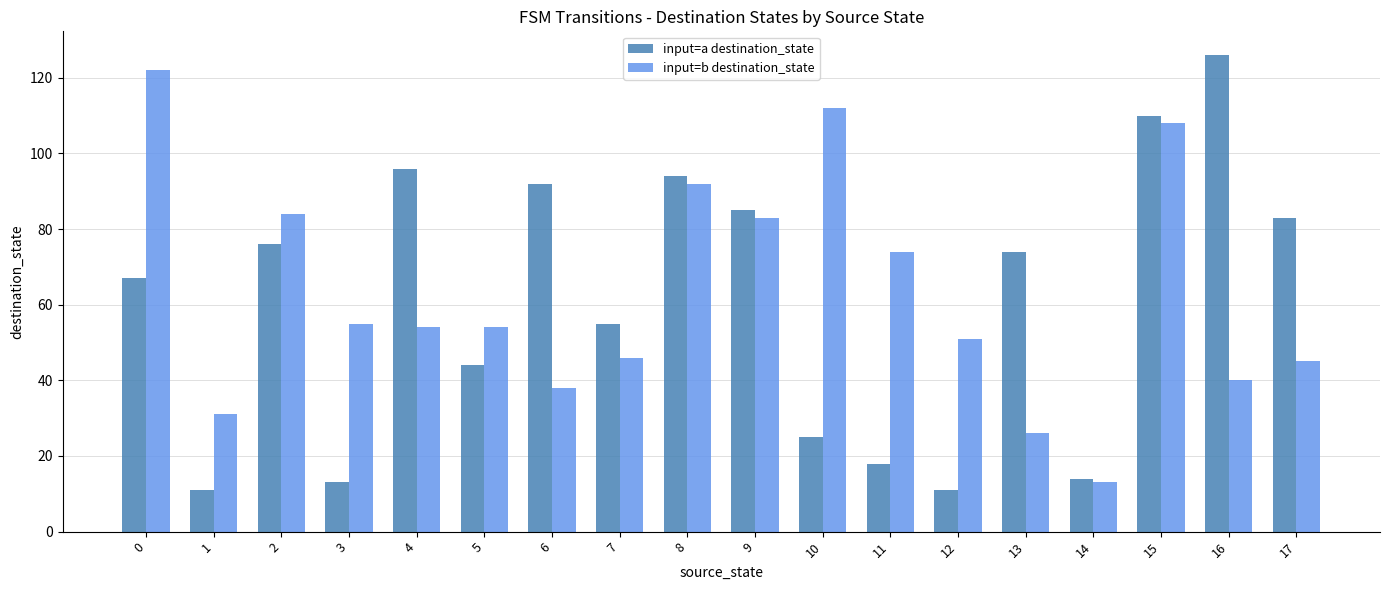

Are the bars grouped side by side (vs. stacked)?

Yes